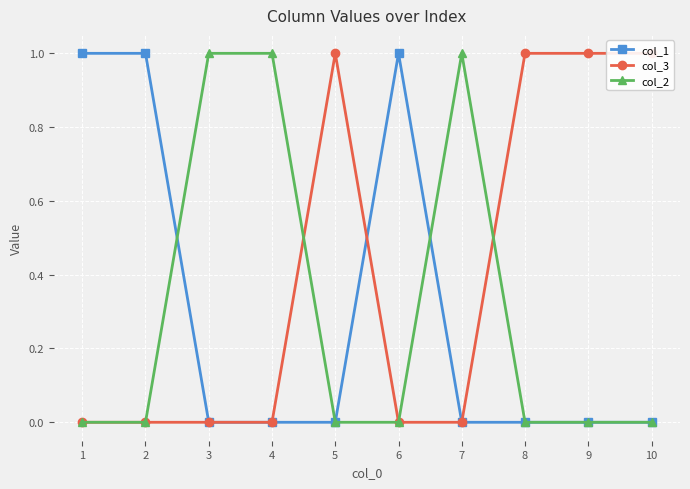

After their last crossing, which series has the higher values: col_1 or col_2?

col_2